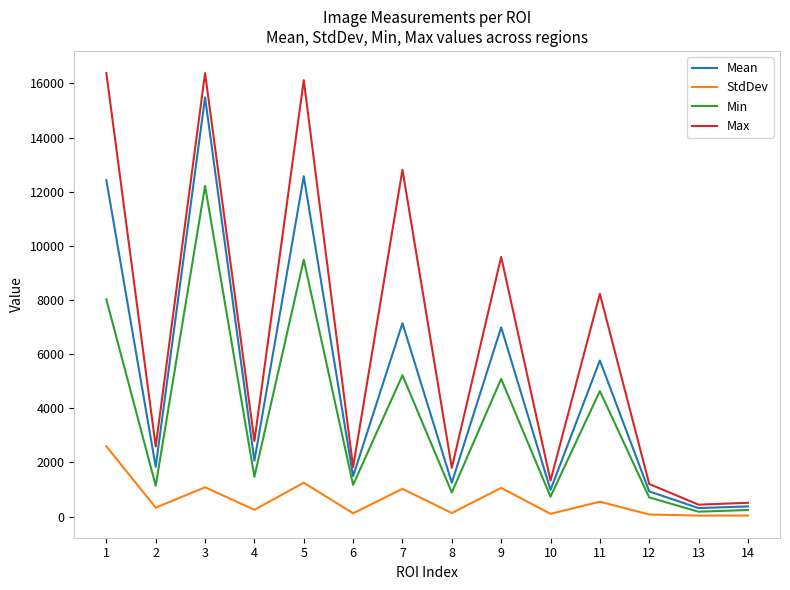

Which series has the largest range (max minus min)?

Max